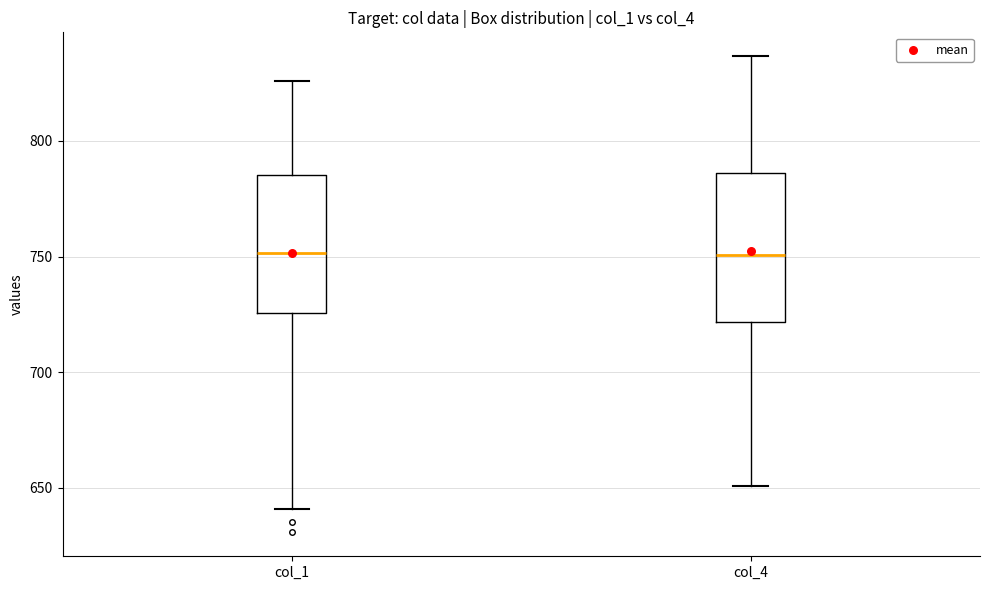

Reading left to right, transcribe this box plot: for each box, give where its median line is, the range the box spans, and where its two whiskers end, as read against the y-axis. The values are not printed on the chart, so give them approximately, as read against the axis.

col_1: median 750, box 725 to 785, whiskers 640 to 825
col_4: median 750, box 720 to 785, whiskers 650 to 835